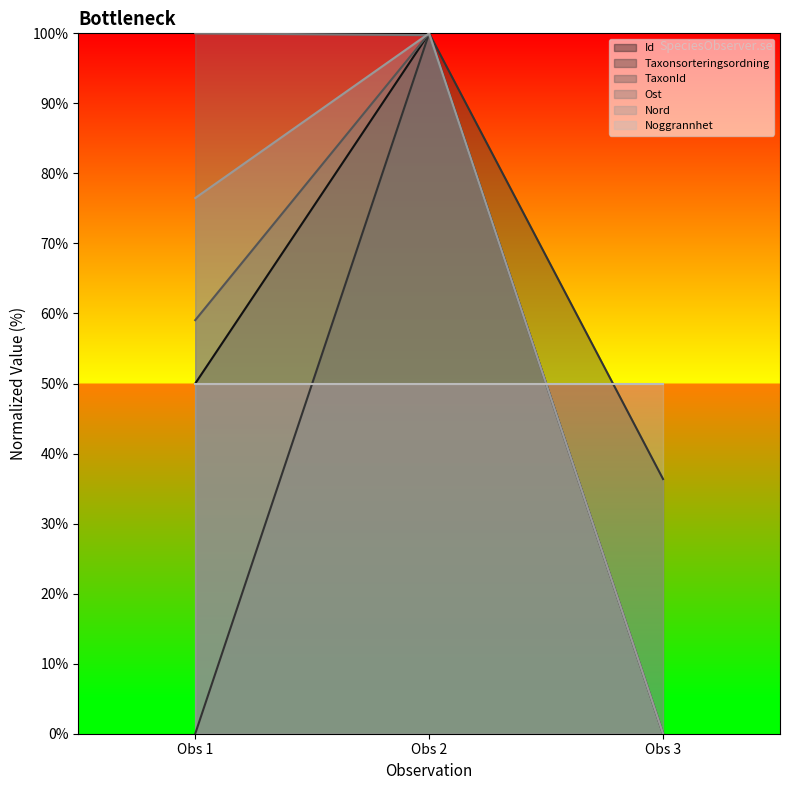

Which series has the largest total across all categories?

Ost